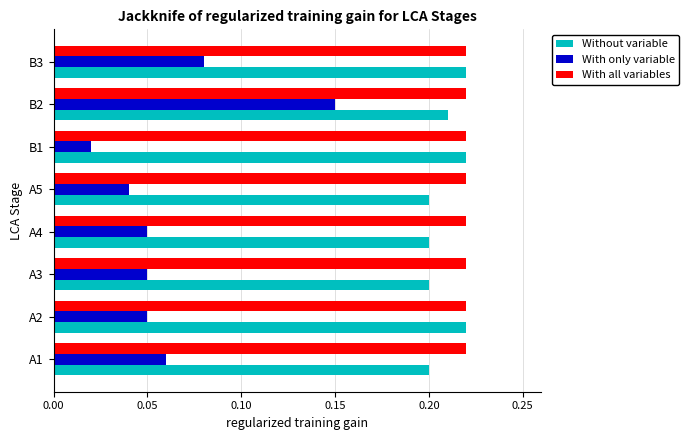

Is the value of Without variable at A4 greater than the value of With all variables at A3?

No